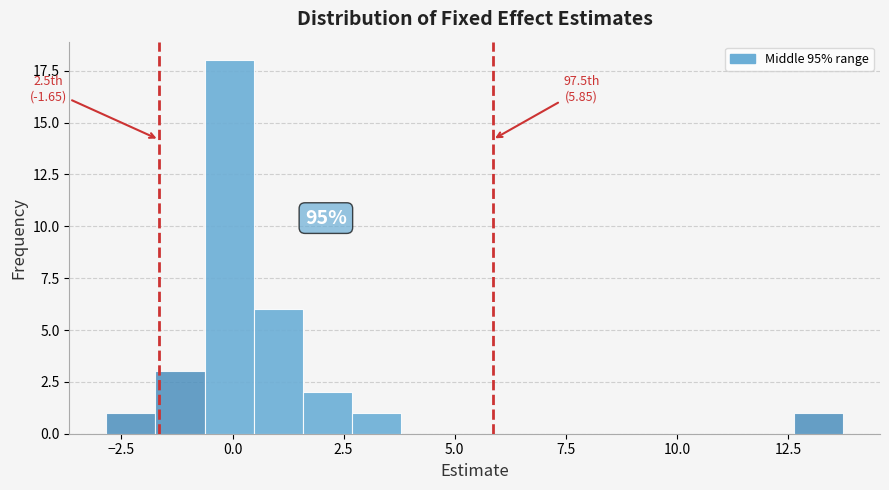

Around what value on the x-axis is the tallest bar? Give the approximate position of its centre, as read against the axis.

0.0